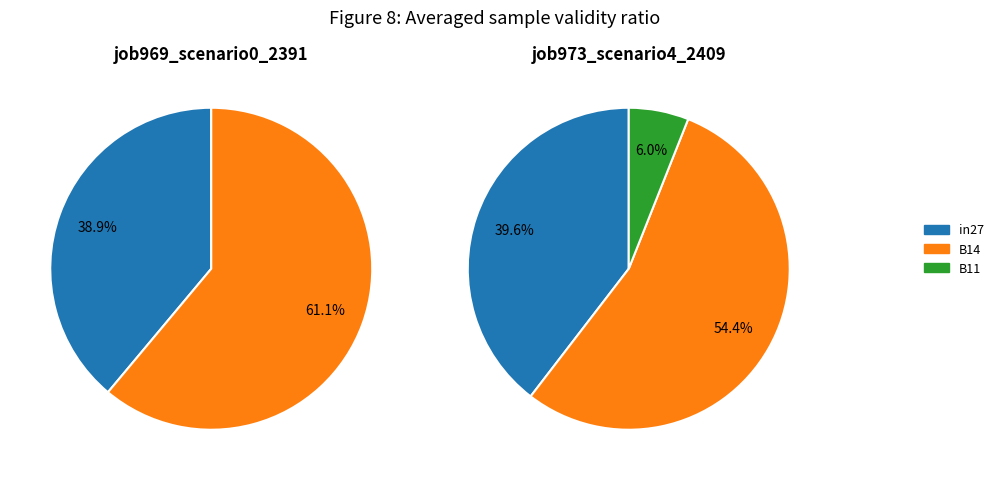

Count the number of slices in the pie.

3